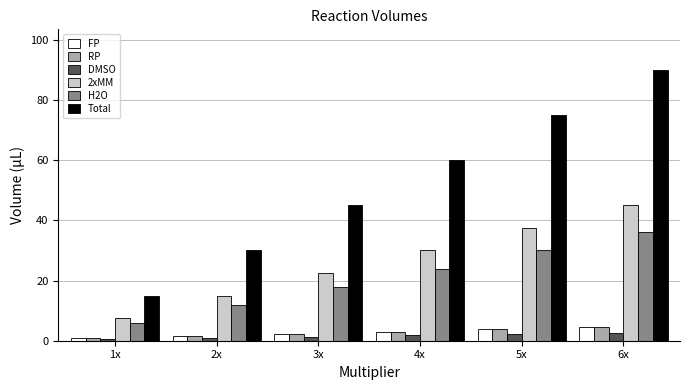

Between 4x and 5x, which series saw the biggest shift?

Total